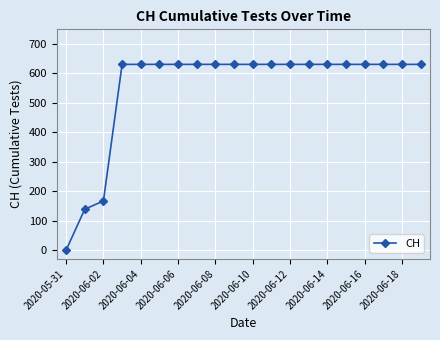

What is the value of the 13th point from the left?

631